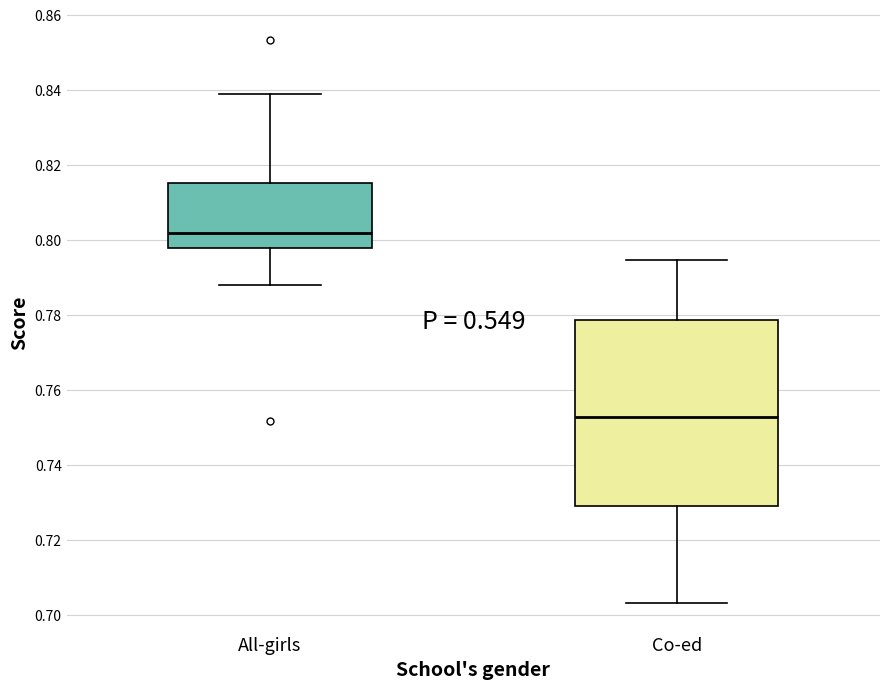

Comparing the boxes themselves (not the whiskers), which one is the tallest?

Co-ed